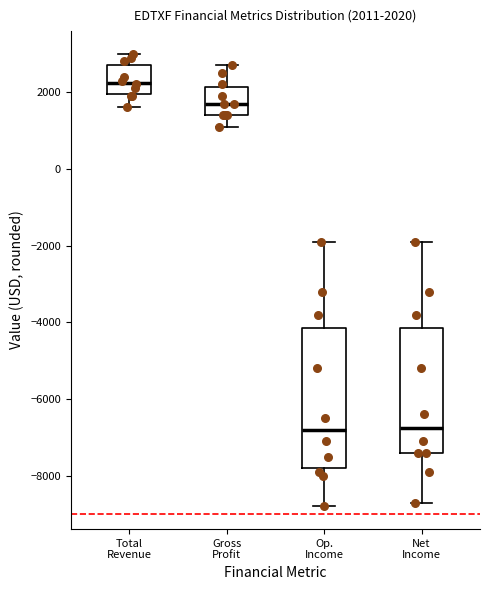

Which box is the tallest, from its lower edge to its upper edge?

Op. Income